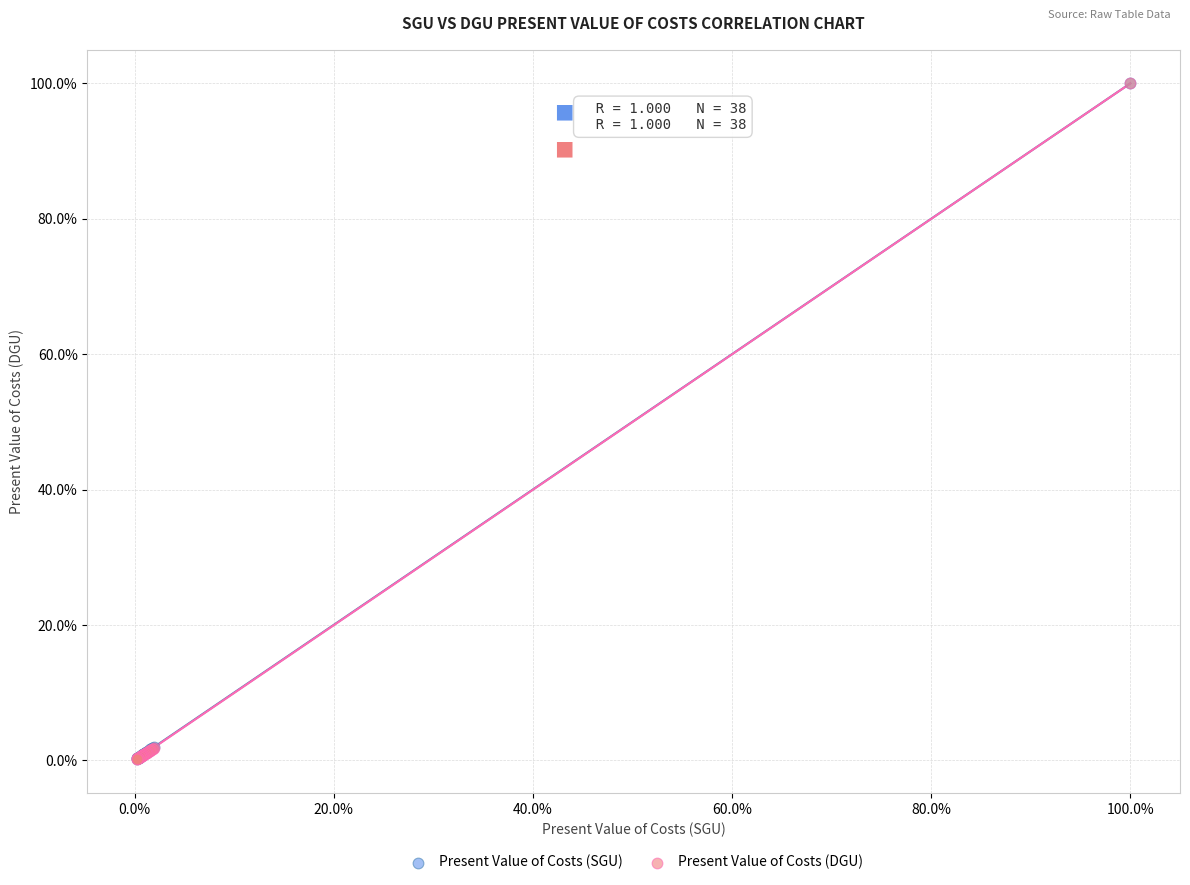

Which series has the largest Y range (max minus min)?

Present Value of Costs (DGU)